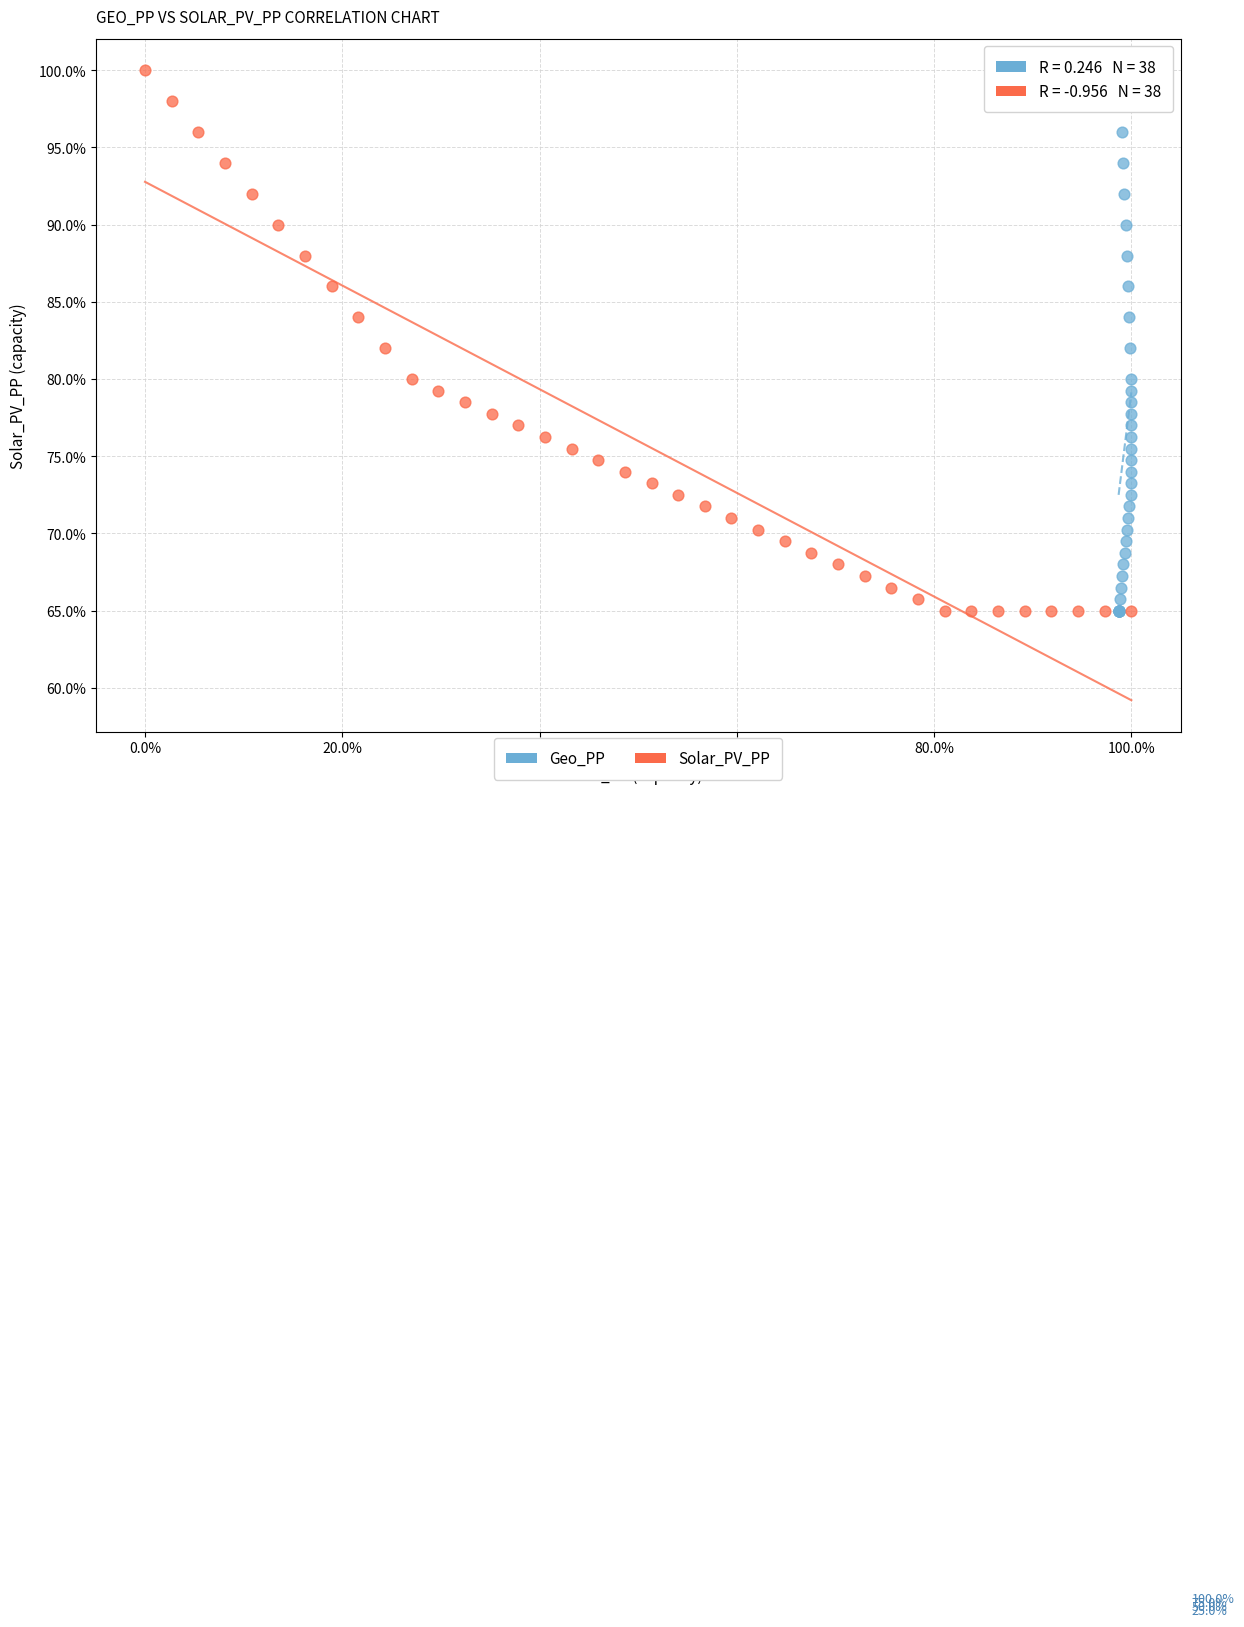

What are all the series names shown in the legend?

Geo_PP, Solar_PV_PP